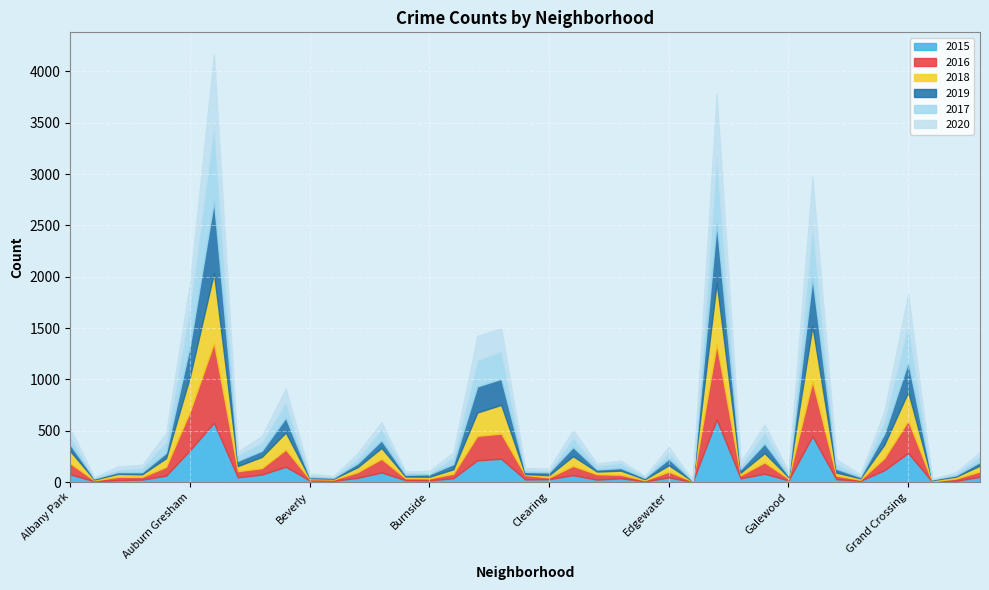

What is the difference between the 2016 values at Garfield Park and Fuller Park?

504